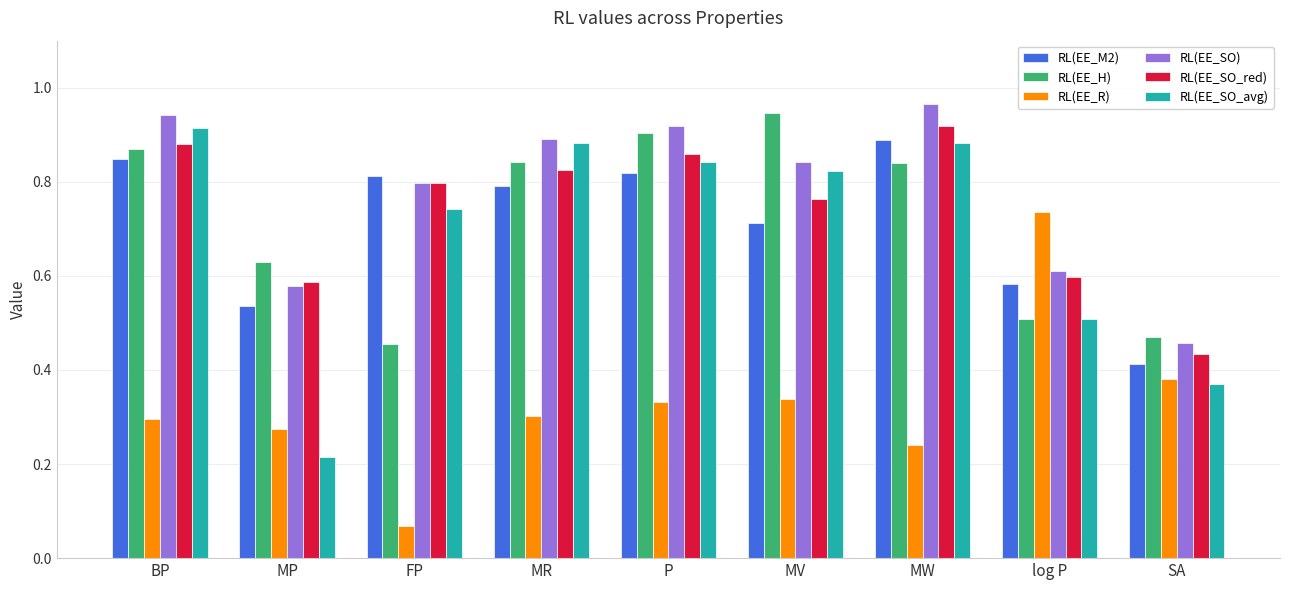

Which series has the widest spread of values?

RL(EE_SO_avg)